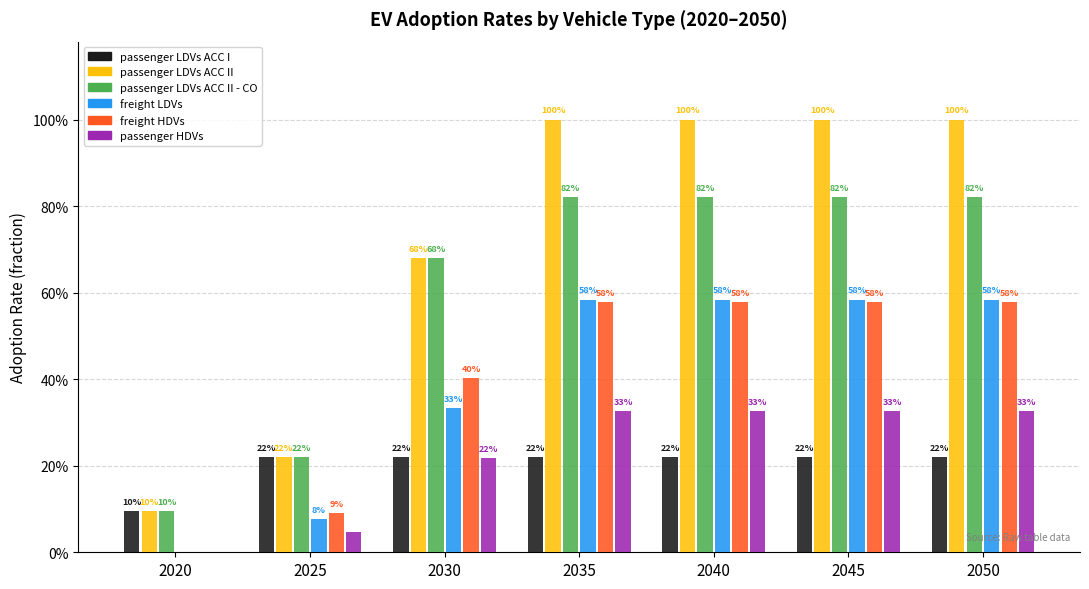

Which series has the widest spread of values?

passenger LDVs ACC II